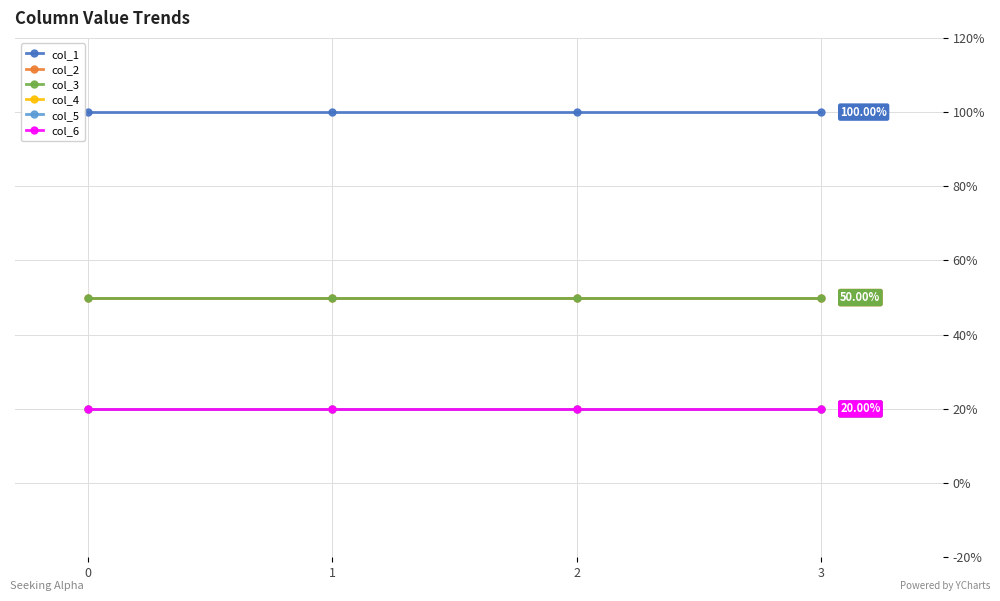

Is this an area chart (filled region under the line)?

No